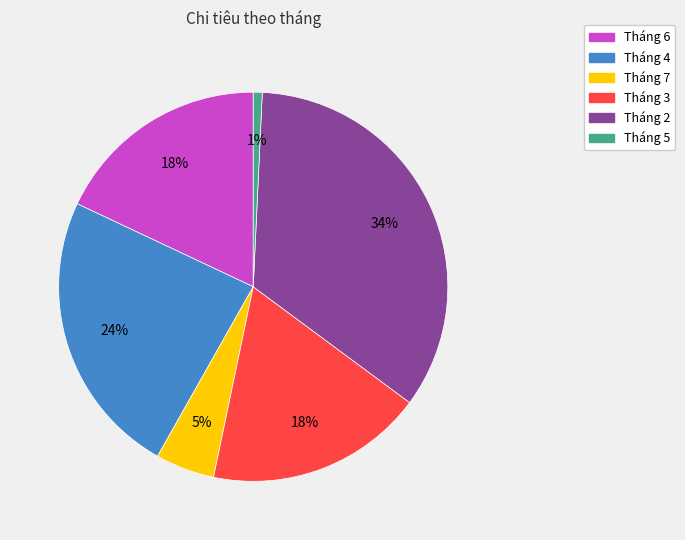

Which slice is the largest?

Tháng 2